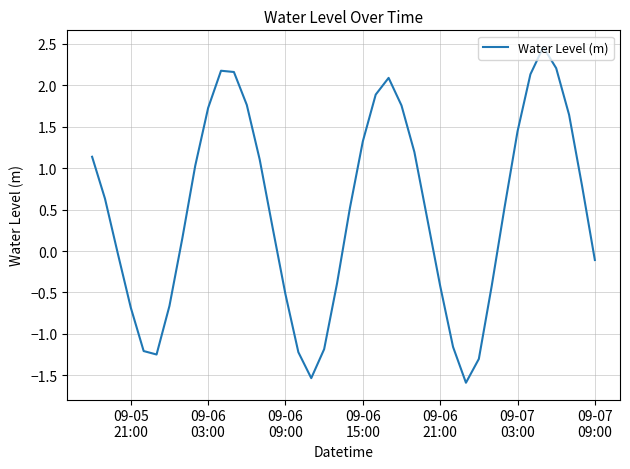

What is the greatest value displayed?

2.5